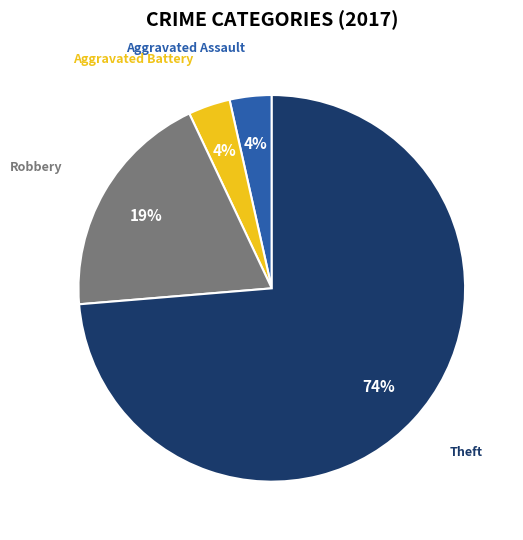

Do Aggravated Battery and Theft together represent more than half of the pie?

Yes